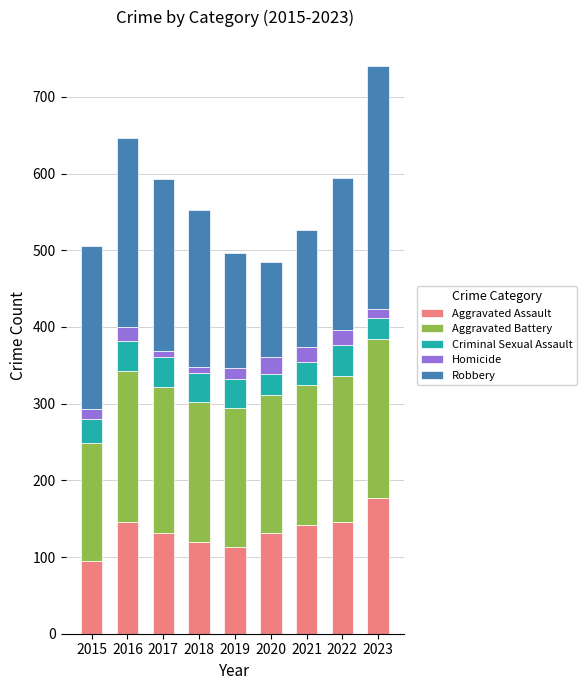

At which category is the sum across all series the highest?

2023